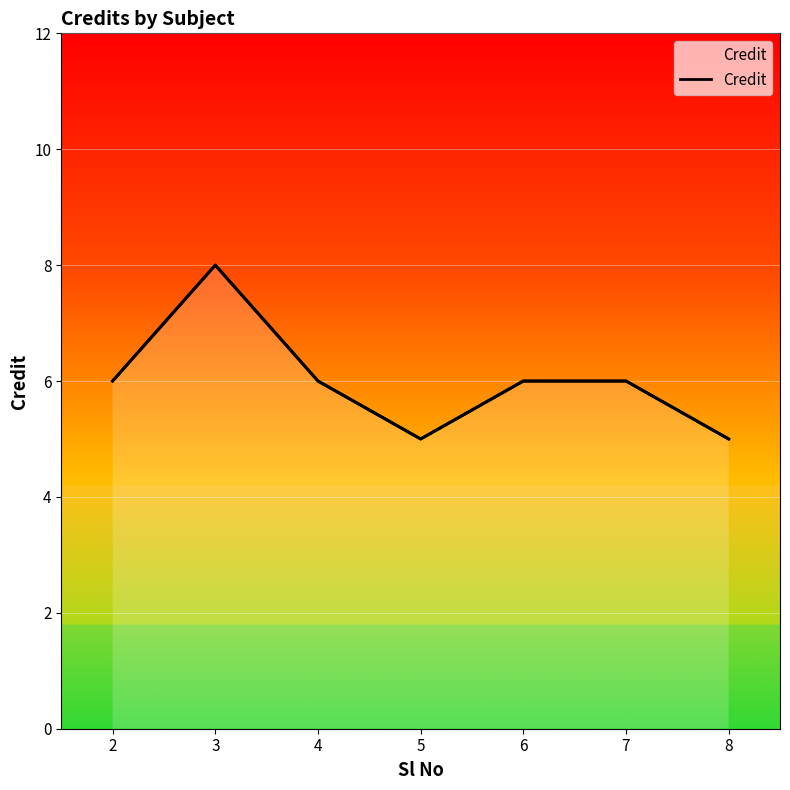

How many values are below 6?

2